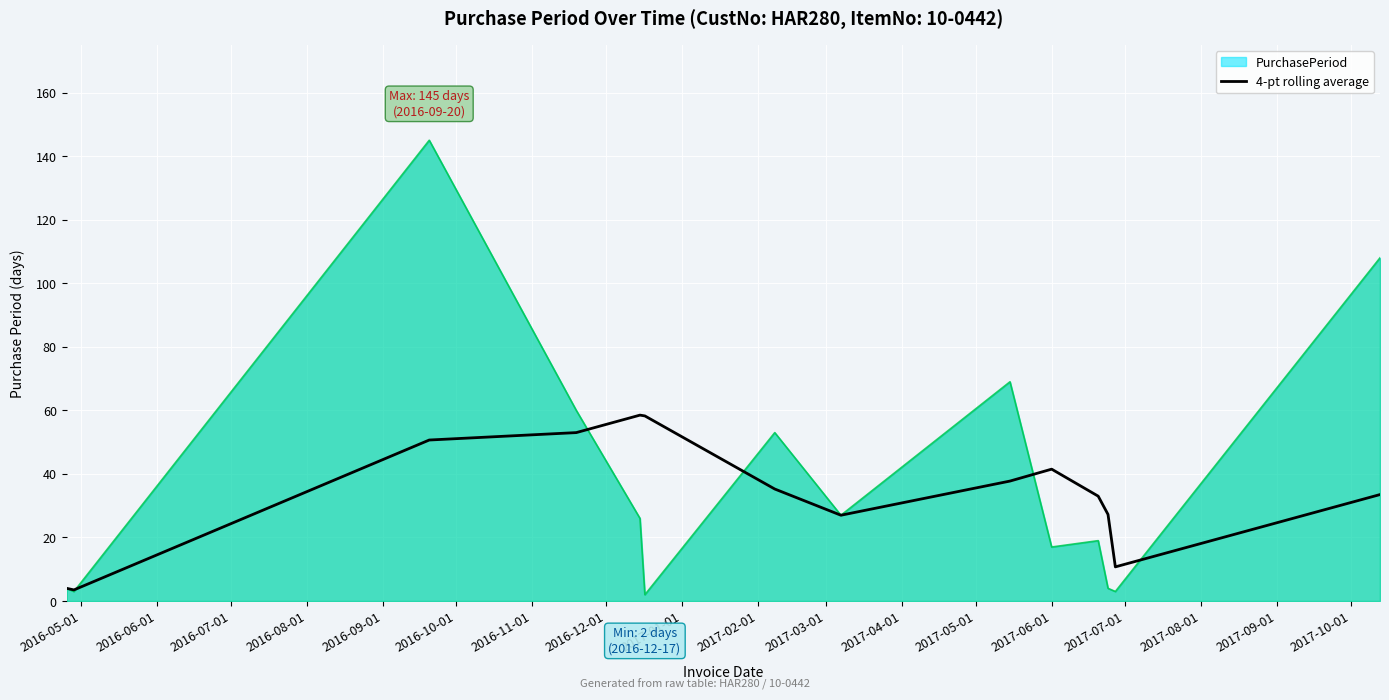

Which series has the largest range (max minus min)?

PurchasePeriod